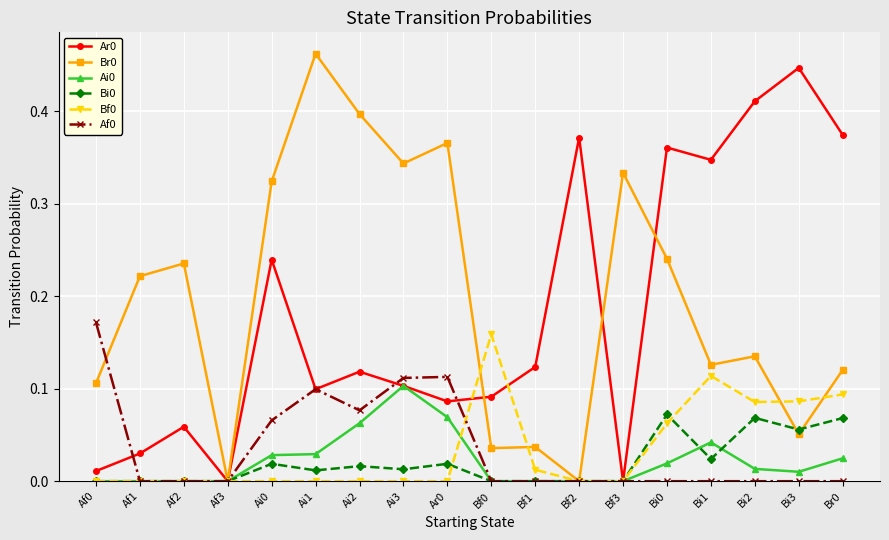

What is the label of the 4th point from the left?

Af3